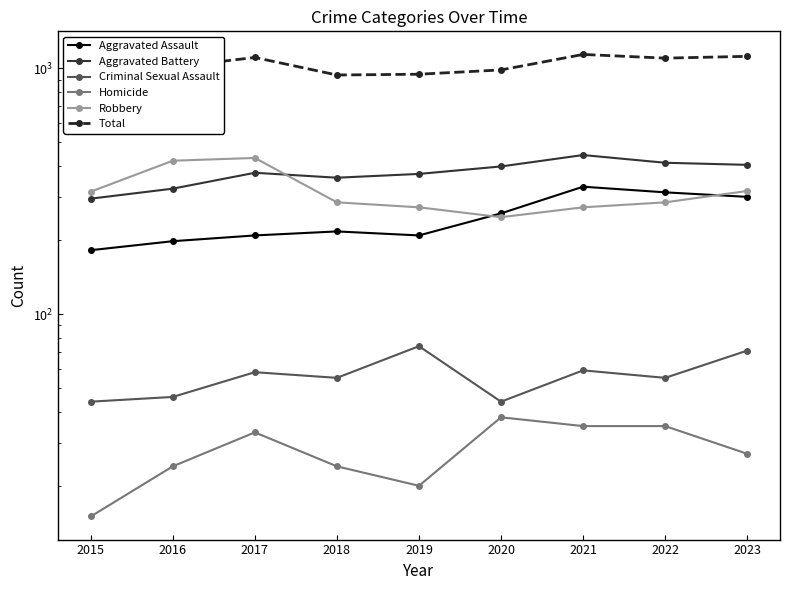

Rank the series at 2023 from lowest to highest value.

Homicide, Criminal Sexual Assault, Aggravated Assault, Robbery, Aggravated Battery, Total